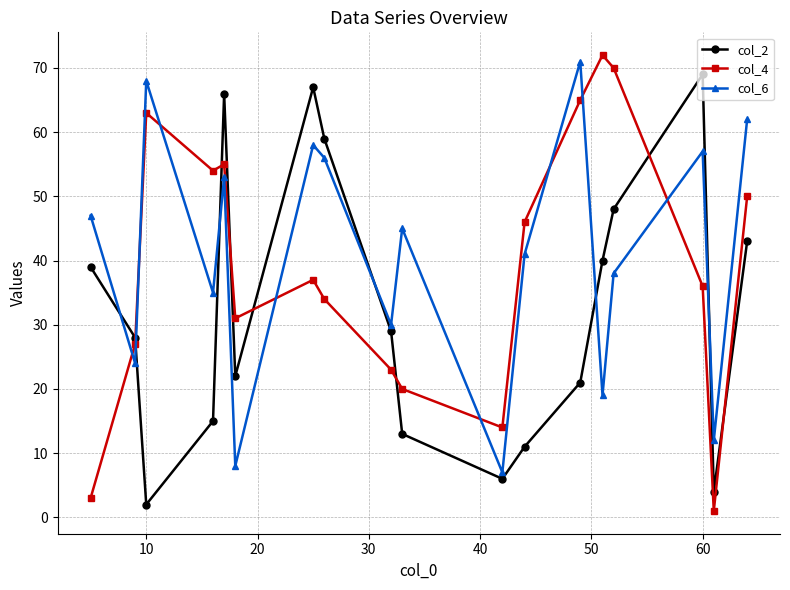

Which series ends up on top after the final intersection of col_6 and col_2?

col_6